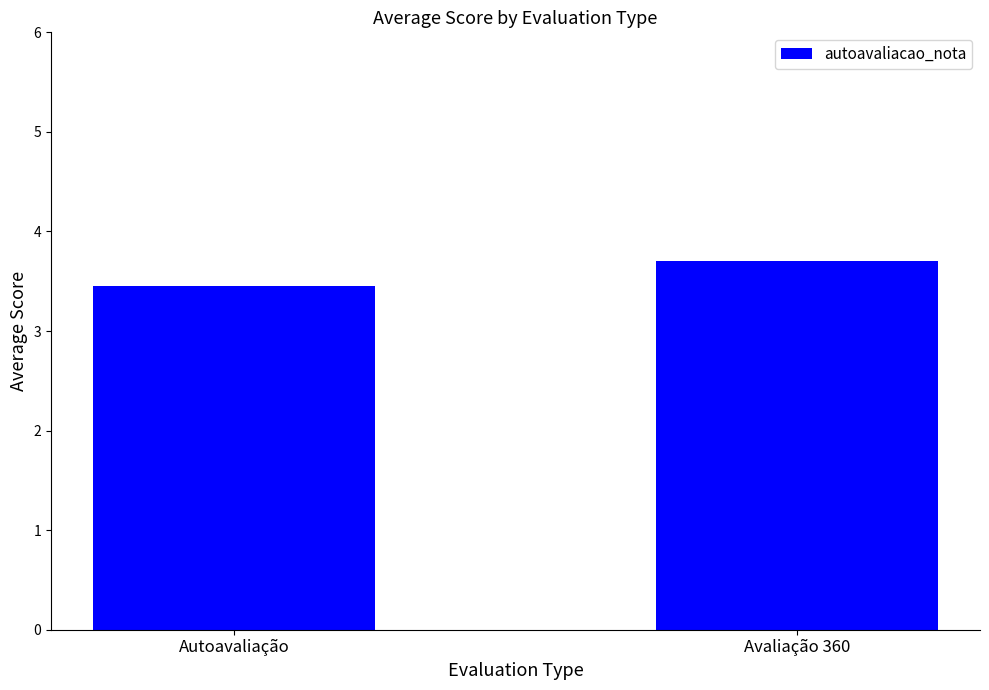

What is the ratio of the value at Avaliação 360 to the value at Autoavaliação?

1.1